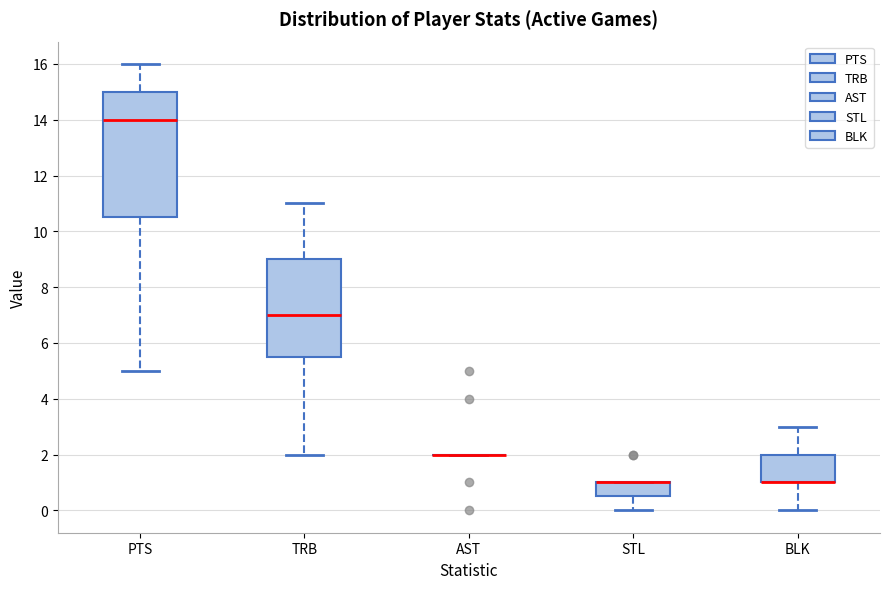

Reading left to right, read every box against the y-axis: the position of its median line, the range the box covers, and the ends of its whiskers. The values are not printed on the chart, so give them approximately, as read against the axis.

PTS: median 14.0, box 10.6 to 15.0, whiskers 5.0 to 16.0
TRB: median 7.0, box 5.6 to 9.0, whiskers 2.0 to 11.0
AST: box collapsed to a line at 2.0, whiskers 2.0 to 2.0
STL: median 1.0 (drawn on the box's upper edge), box 0.6 to 1.0, whiskers 0.0 to 1.0
BLK: median 1.0 (drawn on the box's lower edge), box 1.0 to 2.0, whiskers 0.0 to 3.0